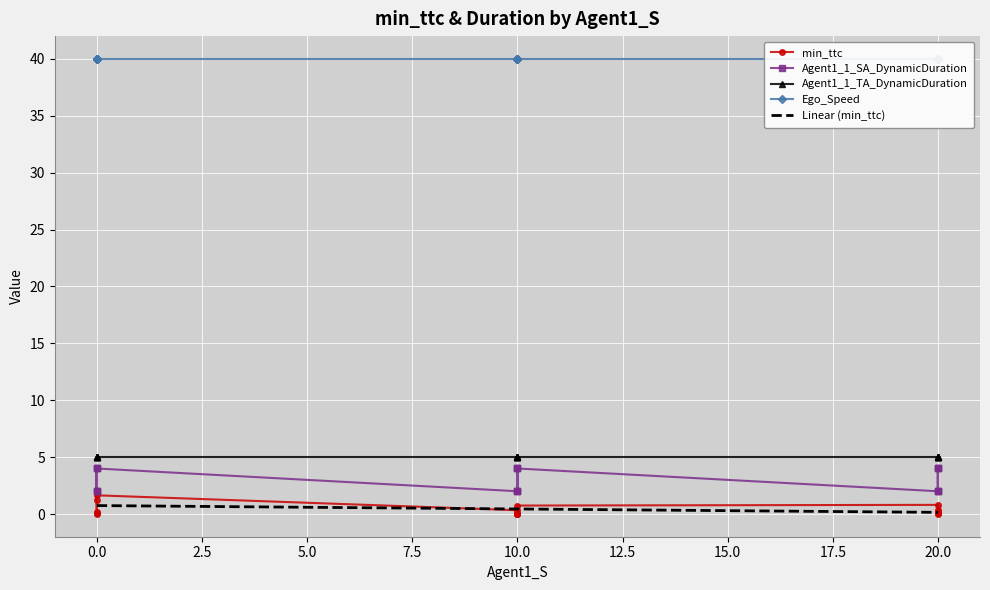

True or false: Agent1_1_SA_DynamicDuration and min_ttc cross at least once.

False